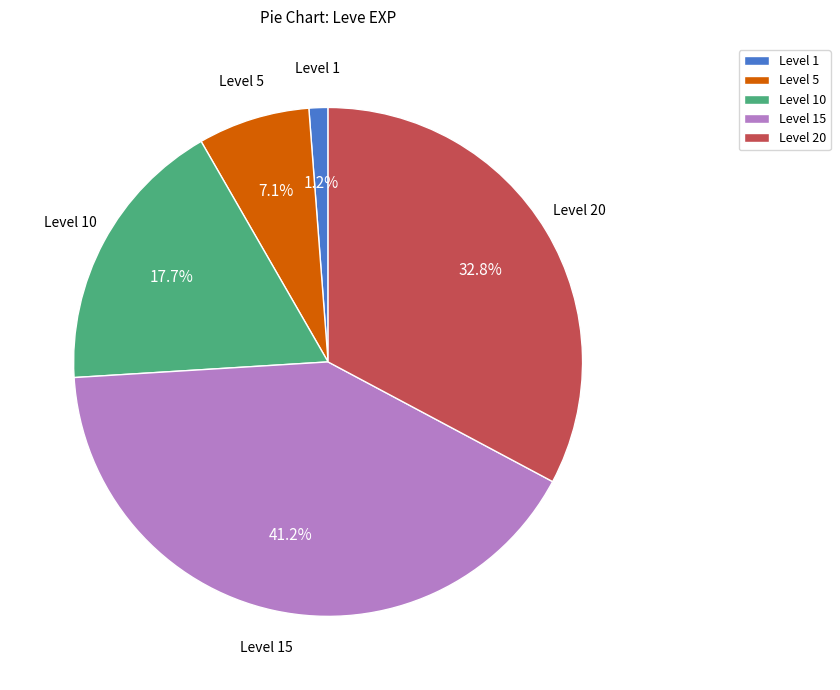

What portion of the pie excludes Level 5?

92.9%